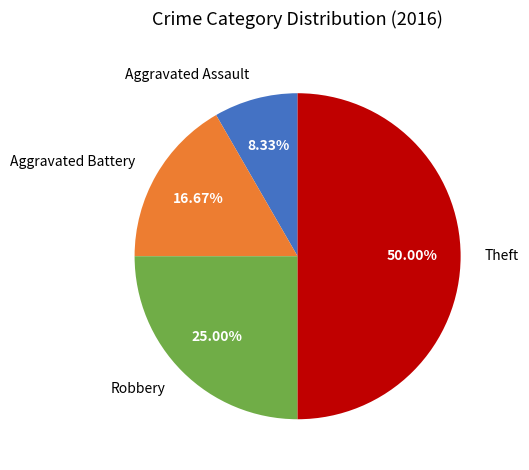

Is it true that Aggravated Battery is 17% of the pie?

True